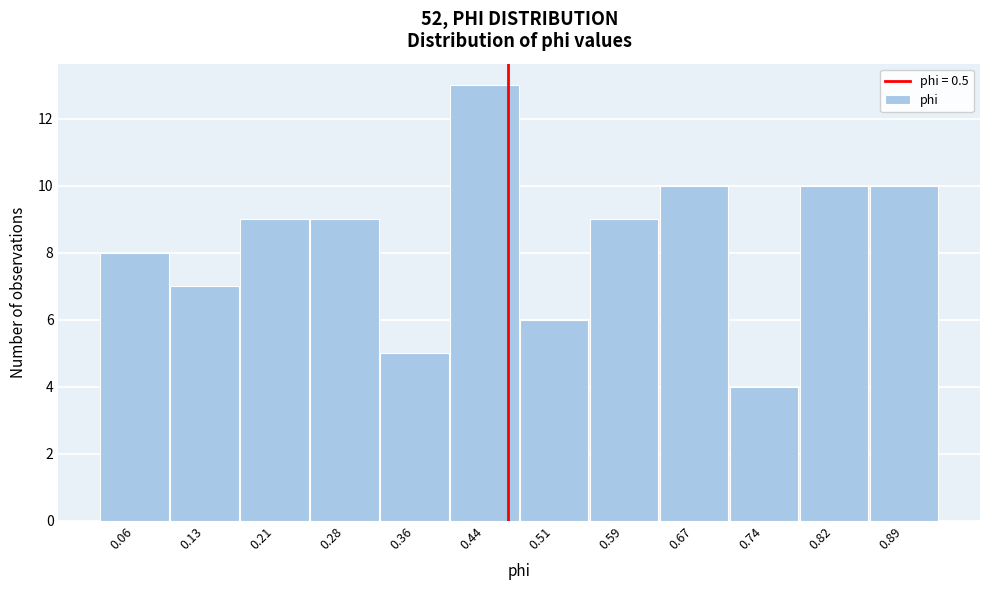

Reading left to right, transcribe all the data shown in this chart.

8	7	9	9	5	13	6	9	10	4	10	10